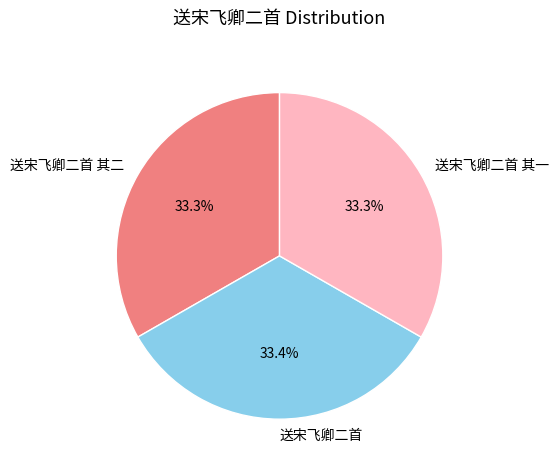

True or false: 送宋飞卿二首 accounts for 26% of the total.

False